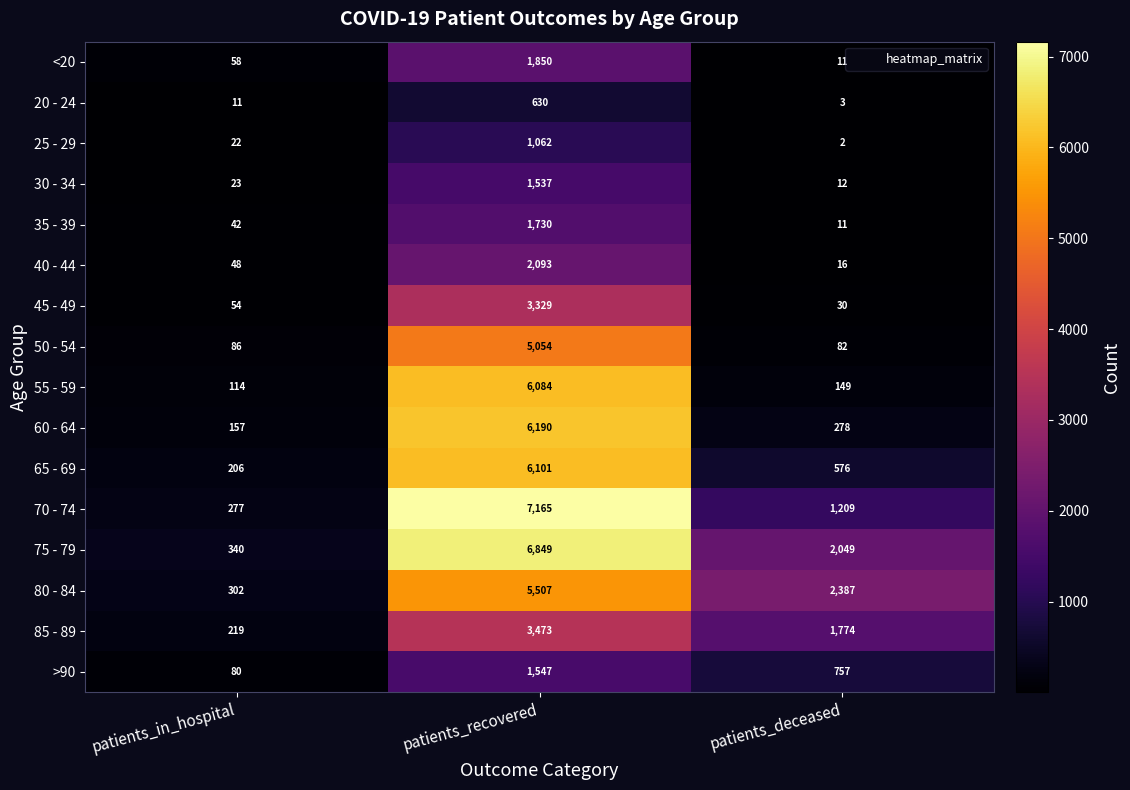

What is the greatest value displayed?

7165